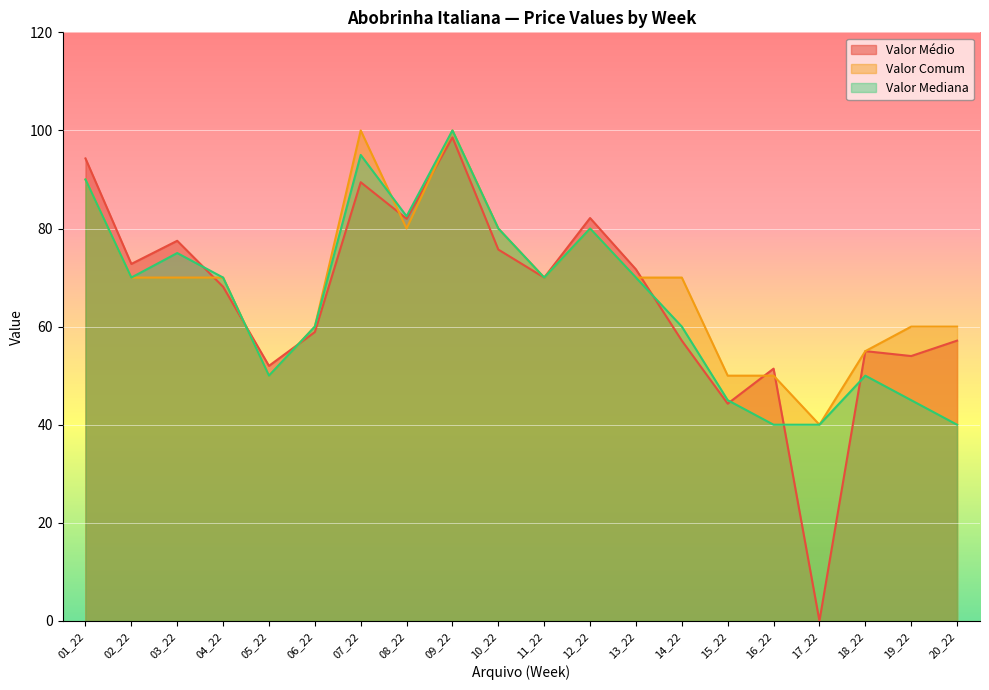

Is it true that Valor Médio equals 27.6 at 20_22?

False